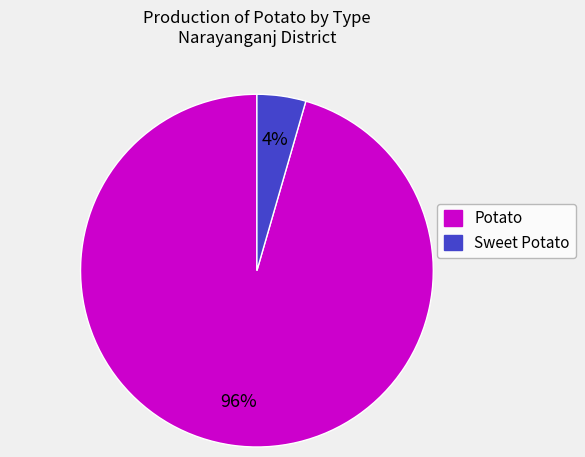

To the nearest percent, what is the average slice percentage?

50%